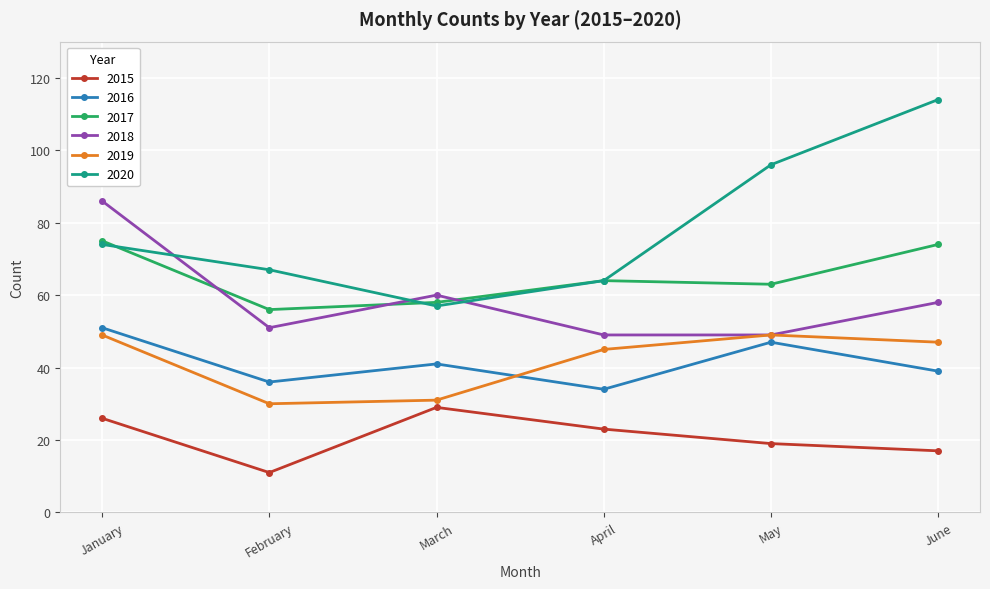

Rank the series at February from lowest to highest value.

2015, 2019, 2016, 2018, 2017, 2020